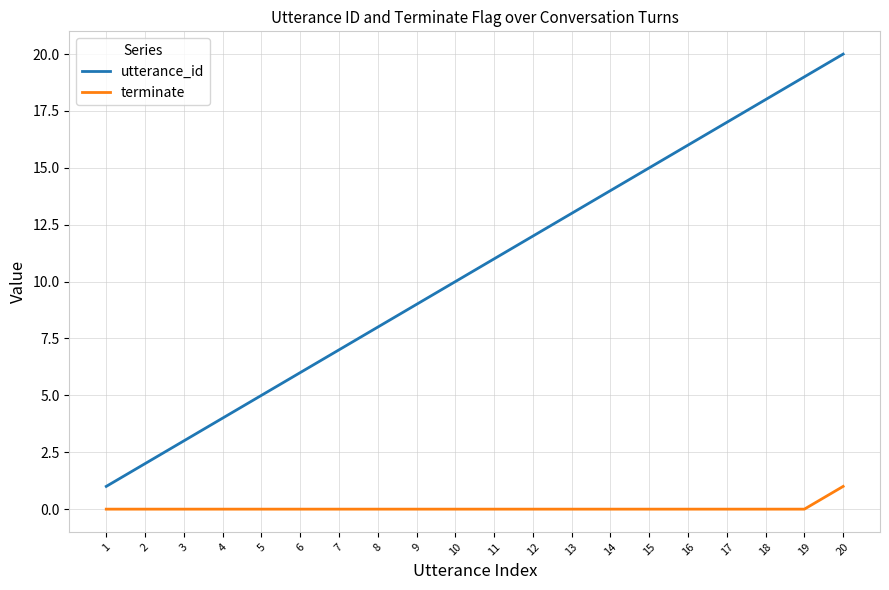

What is the difference between the highest and lowest values at 1?

1